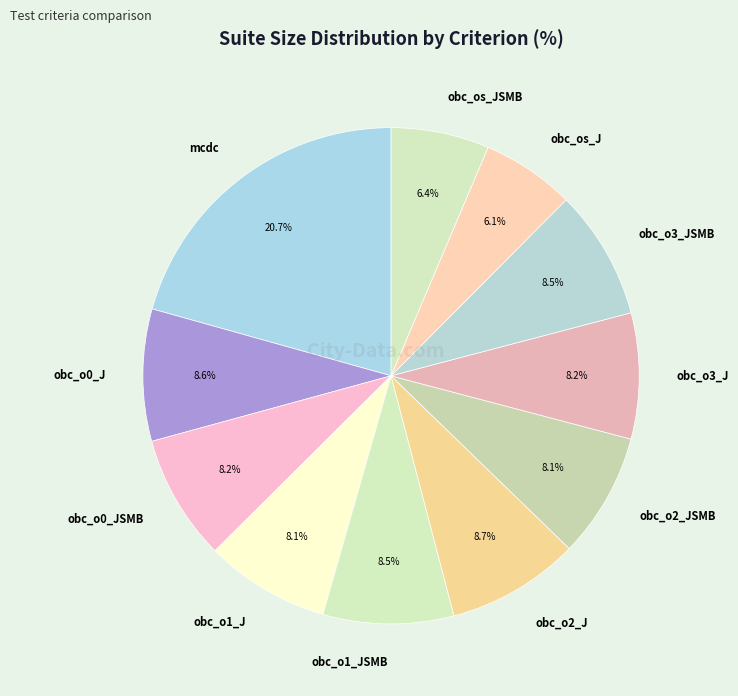

What is the ratio of the value at obc_o2_J to the value at obc_o2_JSMB?

1.1